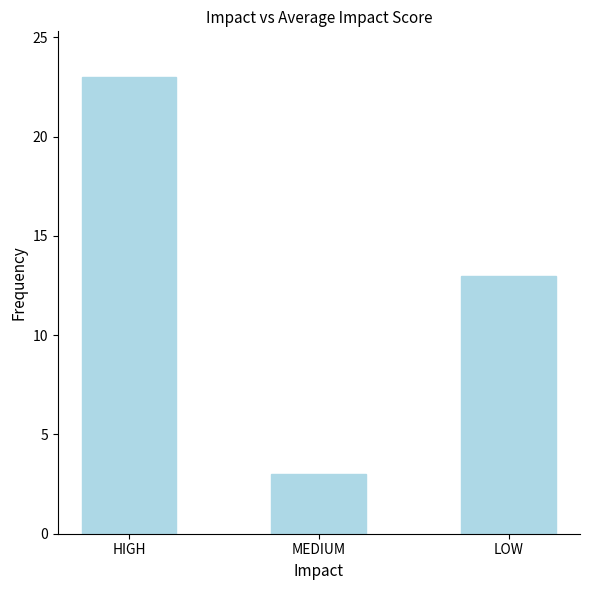

What is the label of the 2nd bar from the right?

MEDIUM